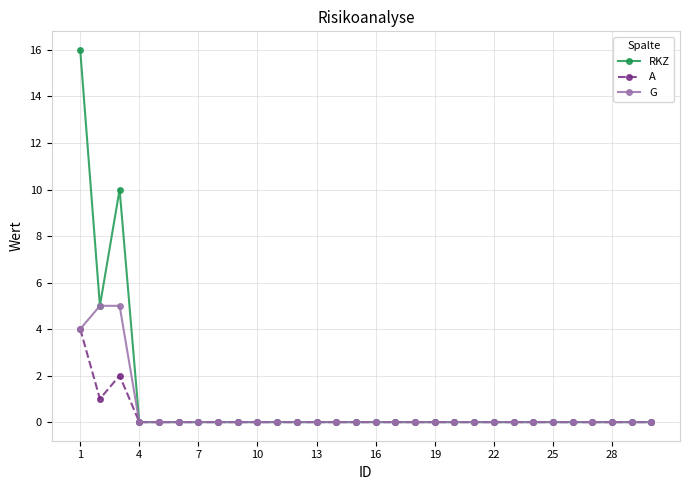

Reading left to right, transcribe all the data shown in this chart.

RKZ: 16	5	10	0	0	0	0	0	0	0	0	0	0	0	0	0	0	0	0	0	0	0	0	0	0	0	0	0	0	0
A: 4	1	2	0	0	0	0	0	0	0	0	0	0	0	0	0	0	0	0	0	0	0	0	0	0	0	0	0	0	0
G: 4	5	5	0	0	0	0	0	0	0	0	0	0	0	0	0	0	0	0	0	0	0	0	0	0	0	0	0	0	0